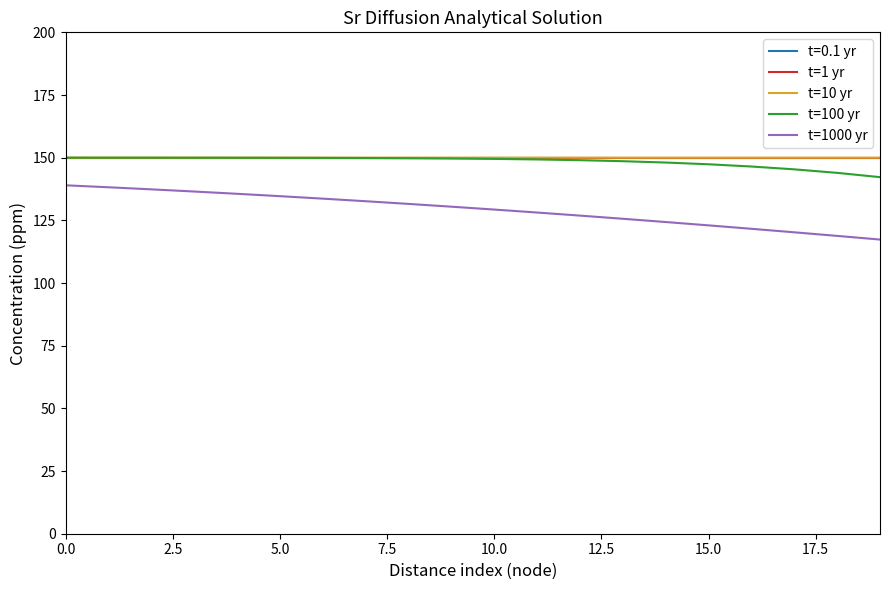

Where is t=10 yr nearest to the value 149?

19